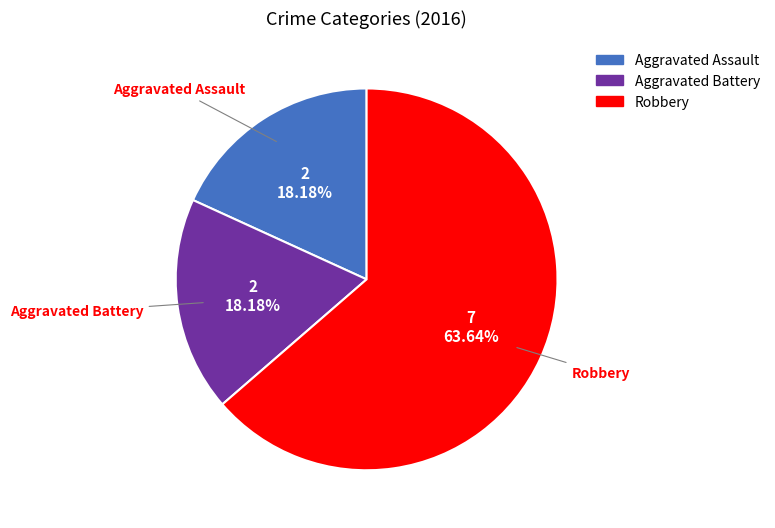

True or false: Aggravated Battery accounts for 32% of the total.

False